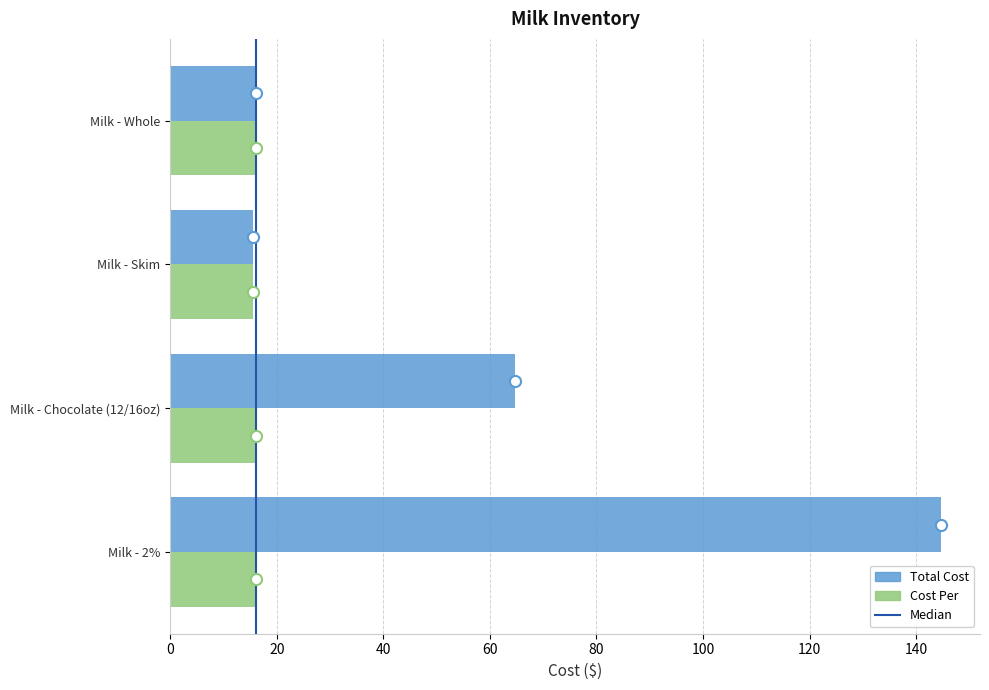

At how many categories does at least one series exceed 64?

2